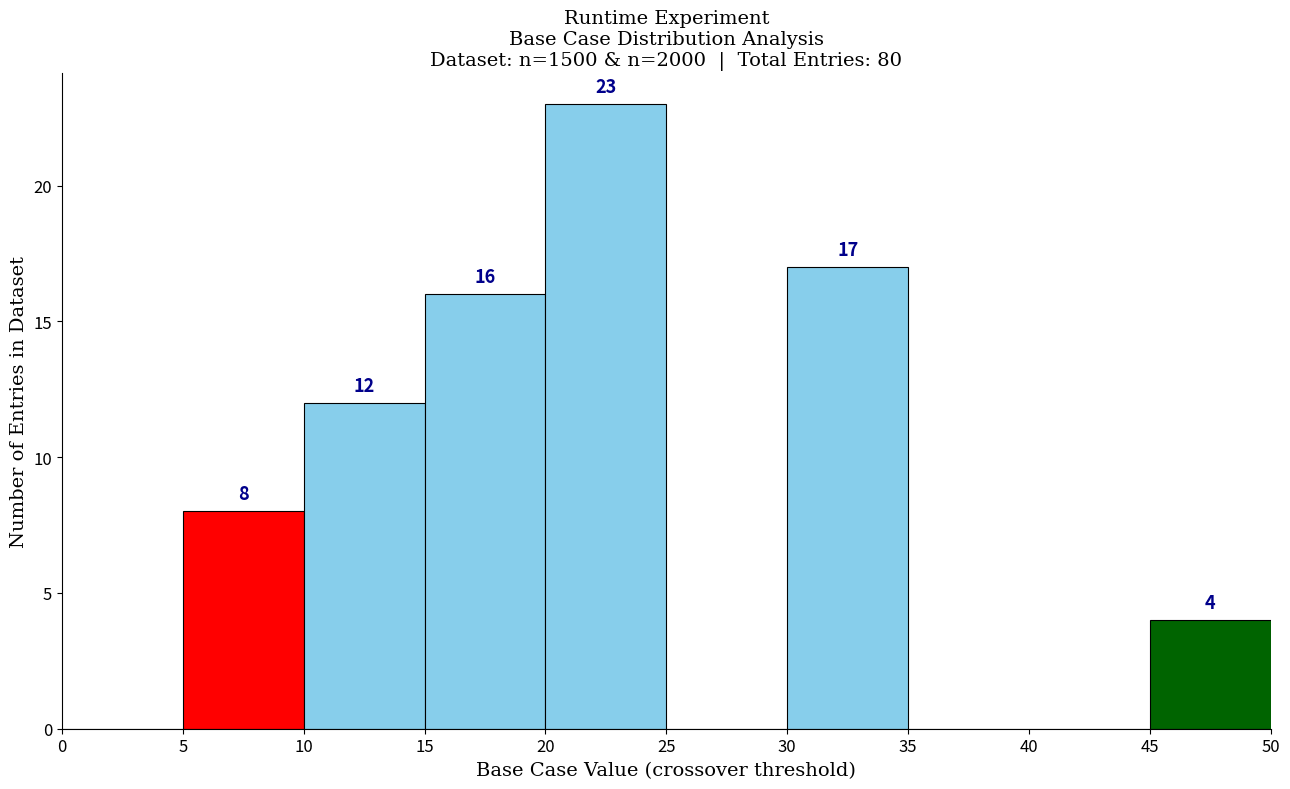

Which range on the x-axis has the tallest bar?

20 to 25